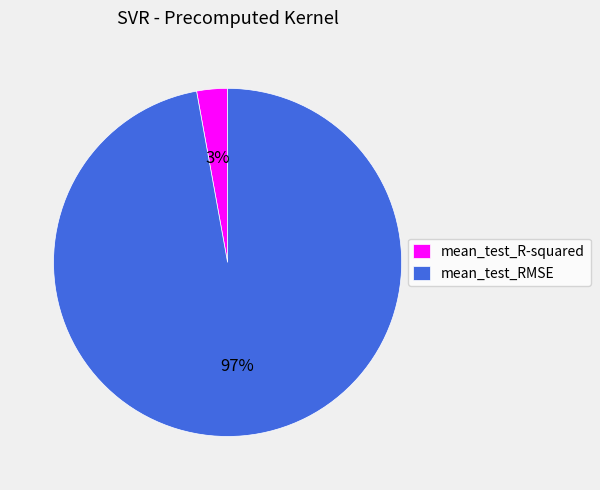

To the nearest percent, what is the difference between the largest and smallest slice percentages?

94%